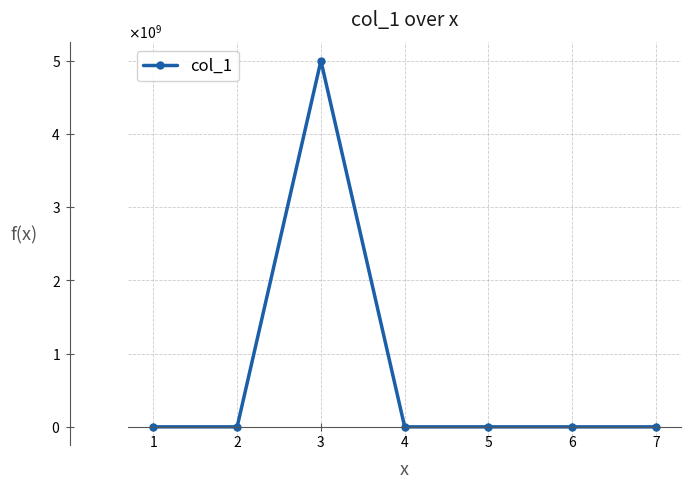

How many positive values are there?

5